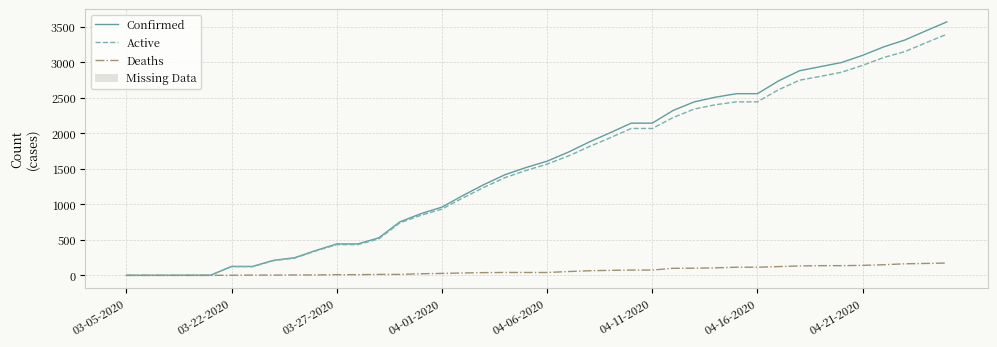

List the series in order of their peak value, lowest first.

Deaths, Active, Confirmed